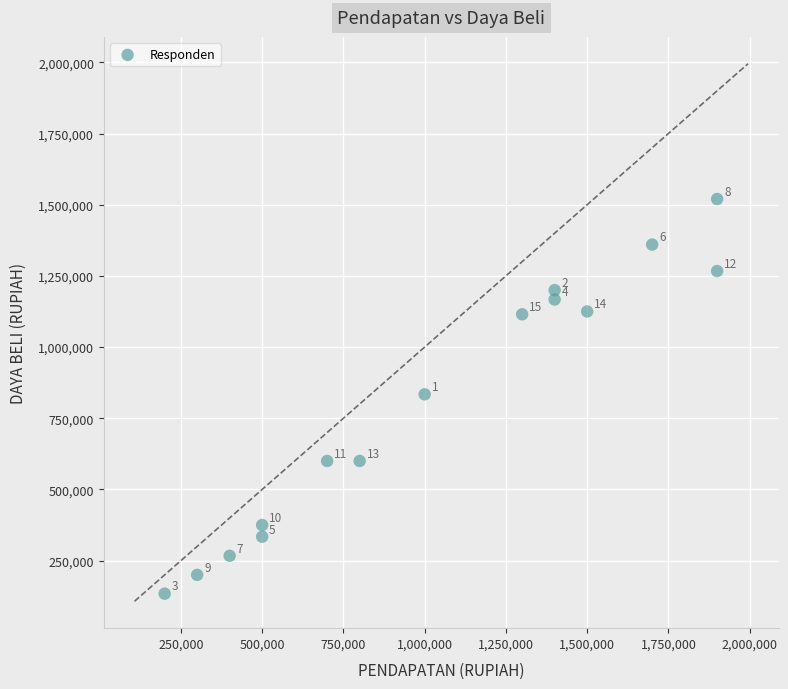

What Y value in the scatter plot is closest to 827000?

834000